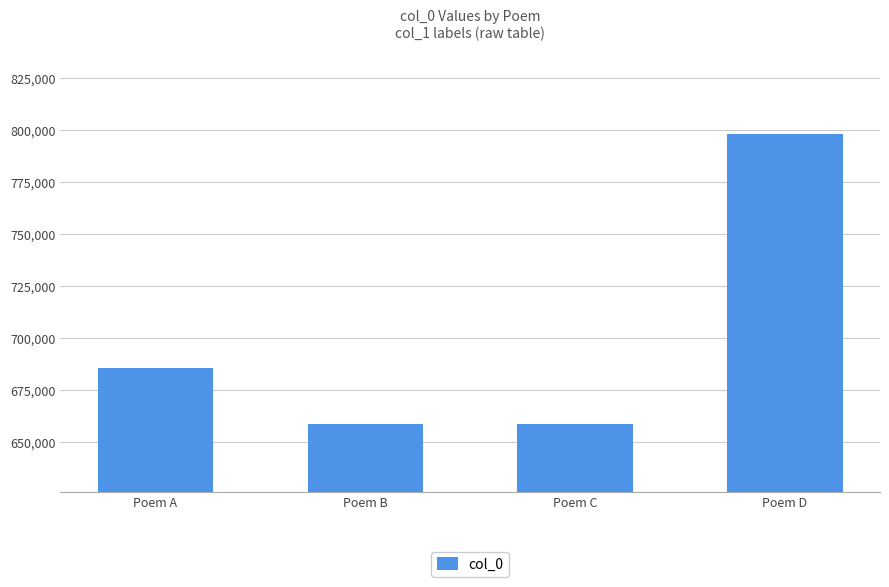

What is the value of the 1st bar from the left?

685323